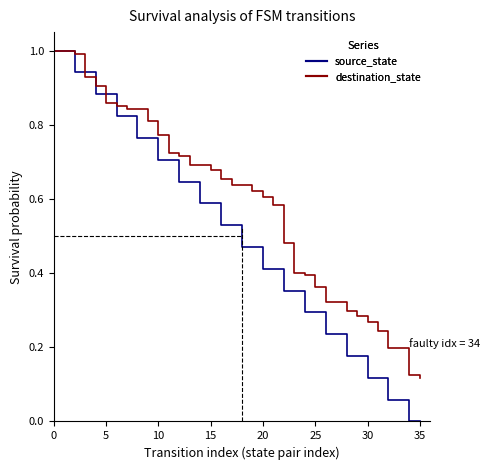

Which series has the largest total across all categories?

destination_state